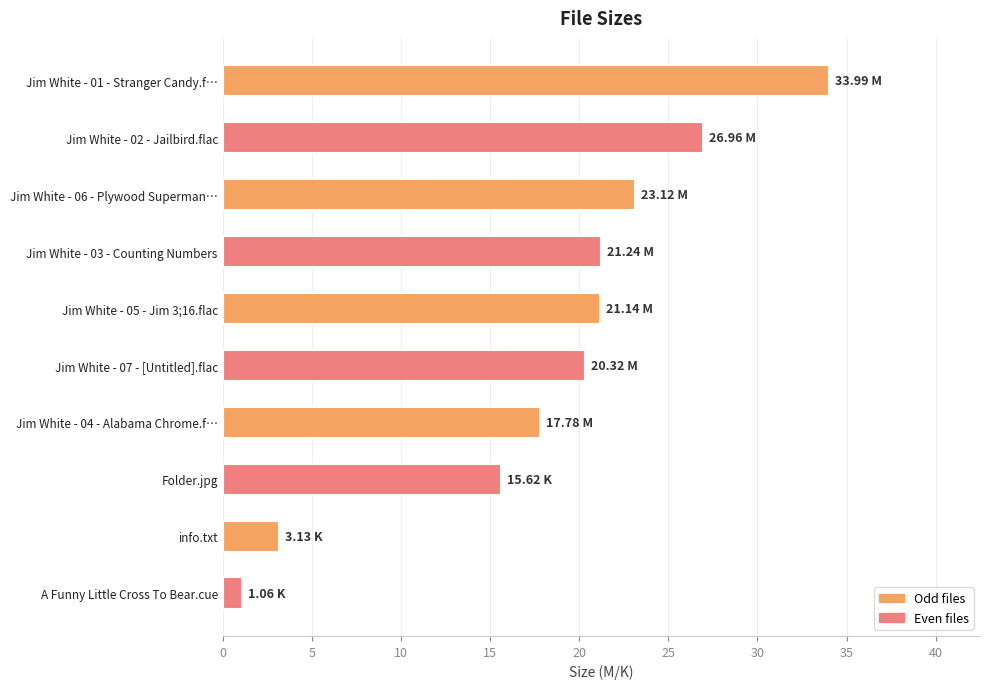

What is the sum of all values?

184.4